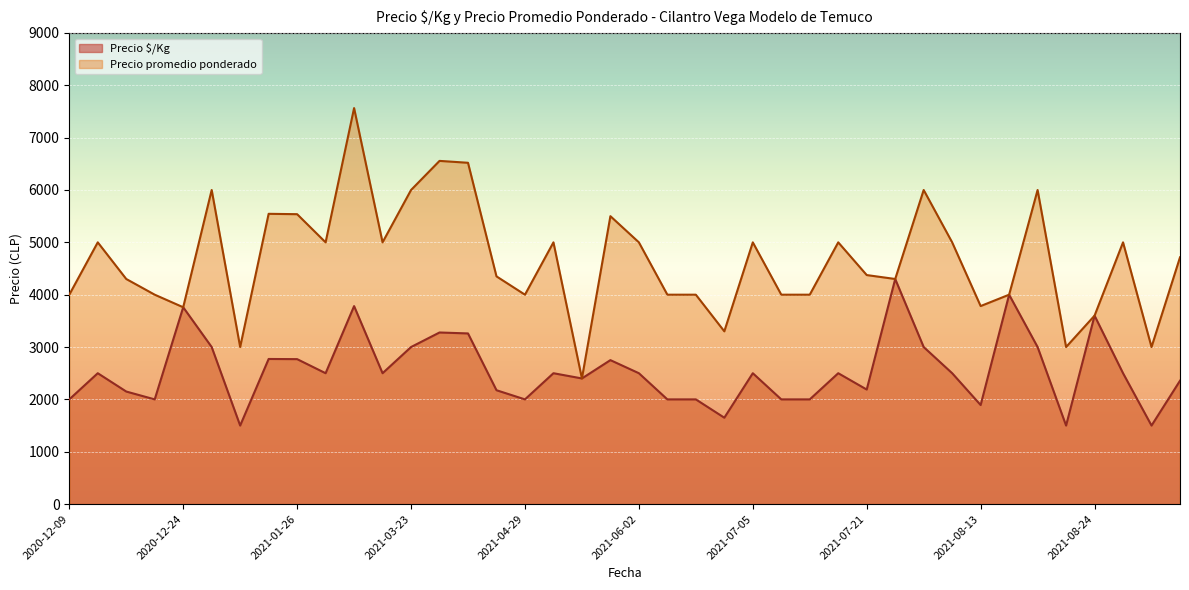

What is the sum of the Precio $/Kg values at 2021-07-07 and 2021-02-08?

4500